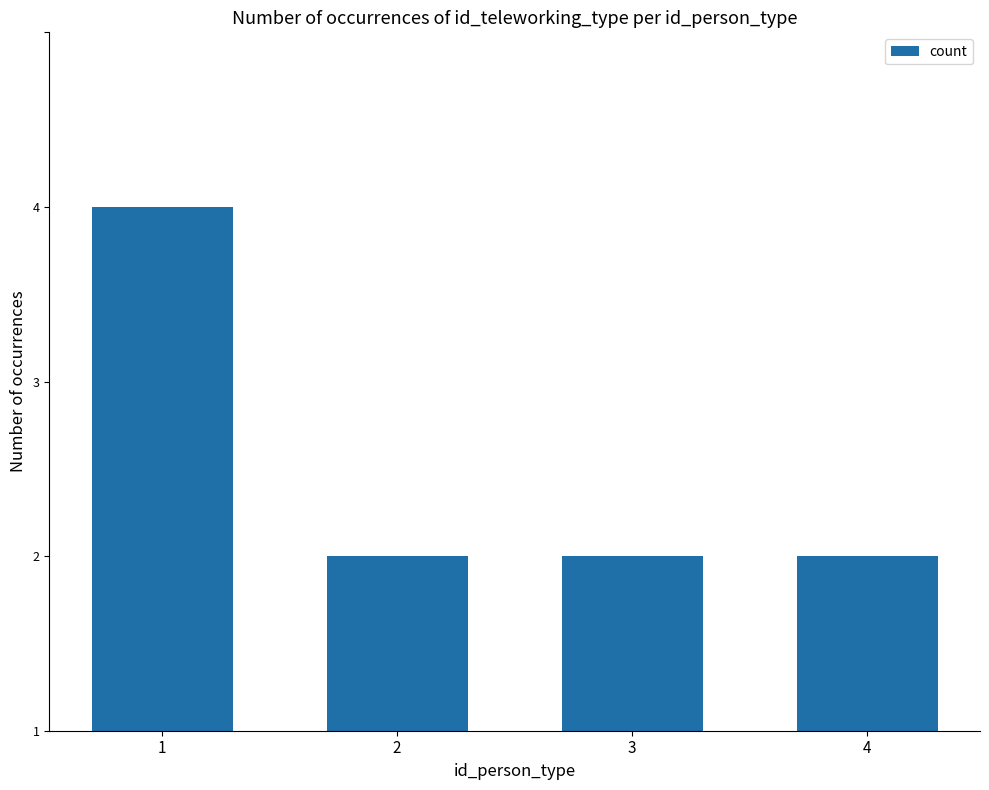

What is the average value?

2